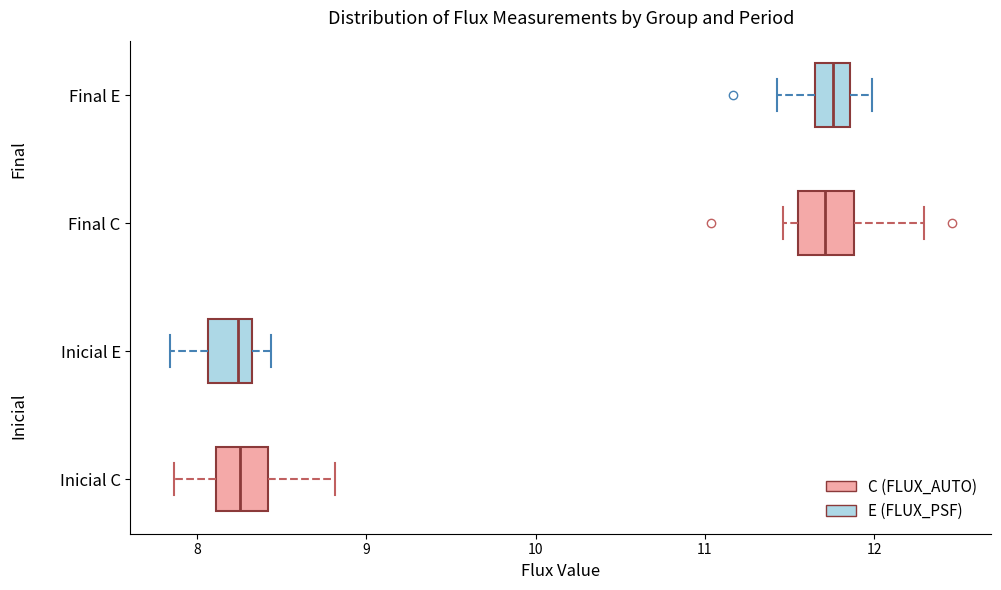

Reading bottom to top, transcribe this box plot: for each box, give where its median line is, the range the box spans, and where its two whiskers end, as read against the x-axis. The values are not printed on the chart, so give them approximately, as read against the axis.

Inicial C: median 8.2, box 8.1 to 8.4, whiskers 7.9 to 8.8
Inicial E: median 8.2, box 8.1 to 8.3, whiskers 7.8 to 8.4
Final C: median 11.7, box 11.5 to 11.9, whiskers 11.5 (just left of the box's left edge) to 12.3
Final E: median 11.8, box 11.7 to 11.9, whiskers 11.4 to 12.0